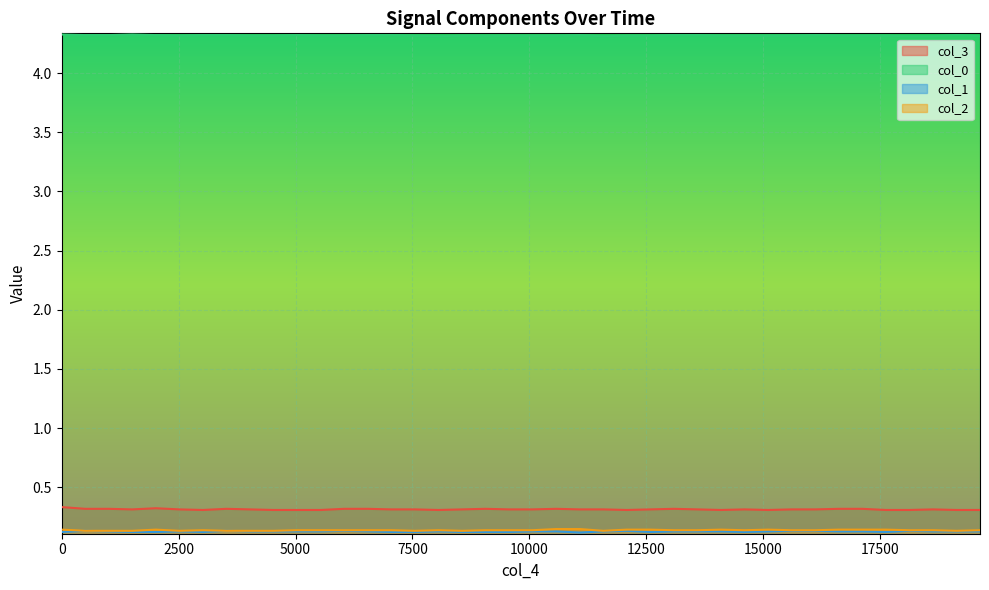

In col_0, how many points are higher than both neighbors (excluding endpoints)?

5